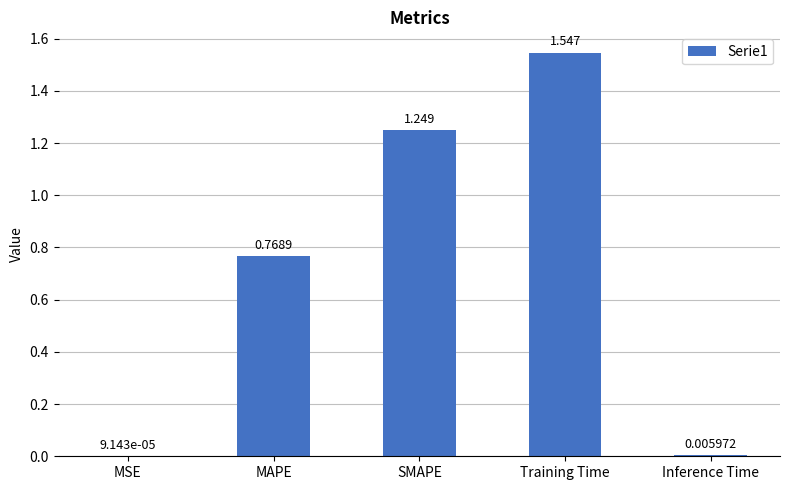

At which category does the chart reach its peak across all series?

Training Time